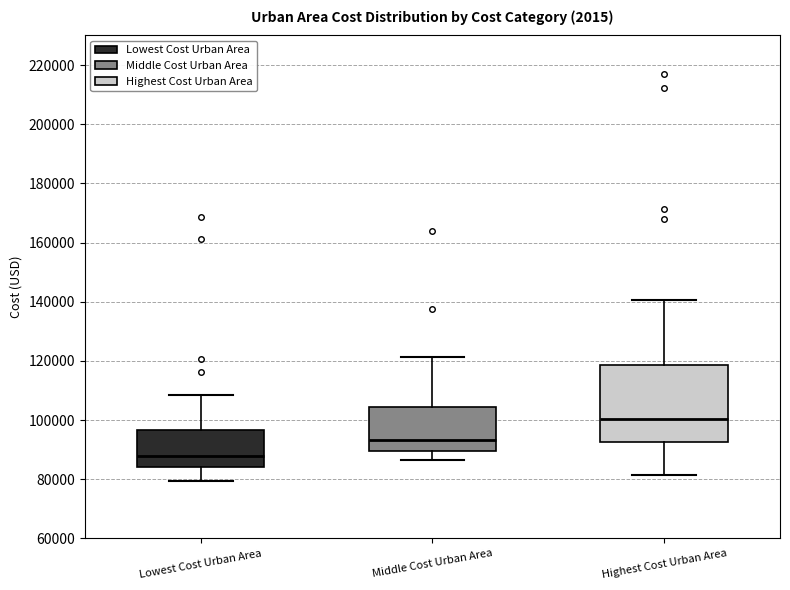

Reading left to right, read every box against the y-axis: the position of its median line, the range the box covers, and the ends of its whiskers. The values are not printed on the chart, so give them approximately, as read against the axis.

Lowest Cost Urban Area: median 88000, box 84000 to 96000, whiskers 80000 to 108000
Middle Cost Urban Area: median 94000, box 90000 to 104000, whiskers 86000 to 122000
Highest Cost Urban Area: median 100000, box 92000 to 118000, whiskers 82000 to 140000